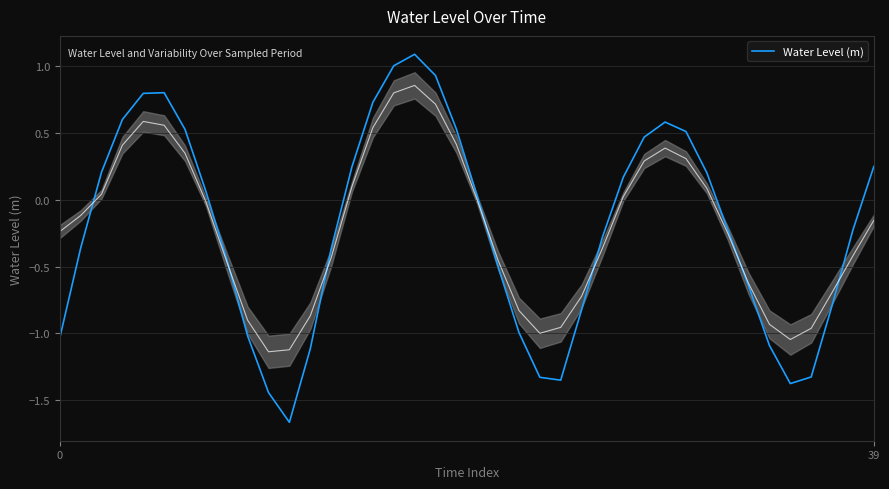

Count the number of categories in the chart.

40